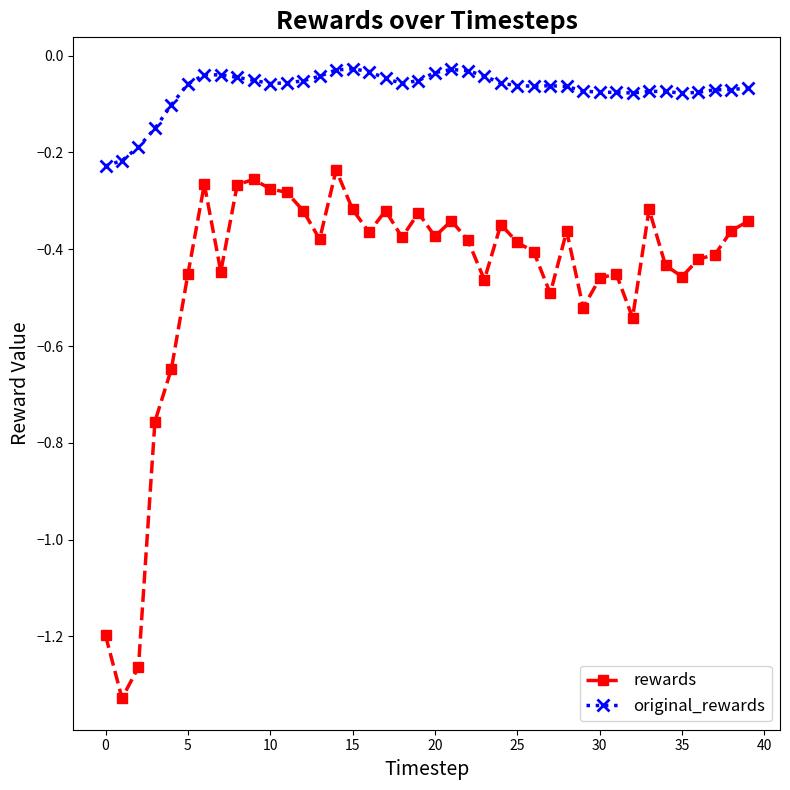

Which series has the widest spread of values?

rewards